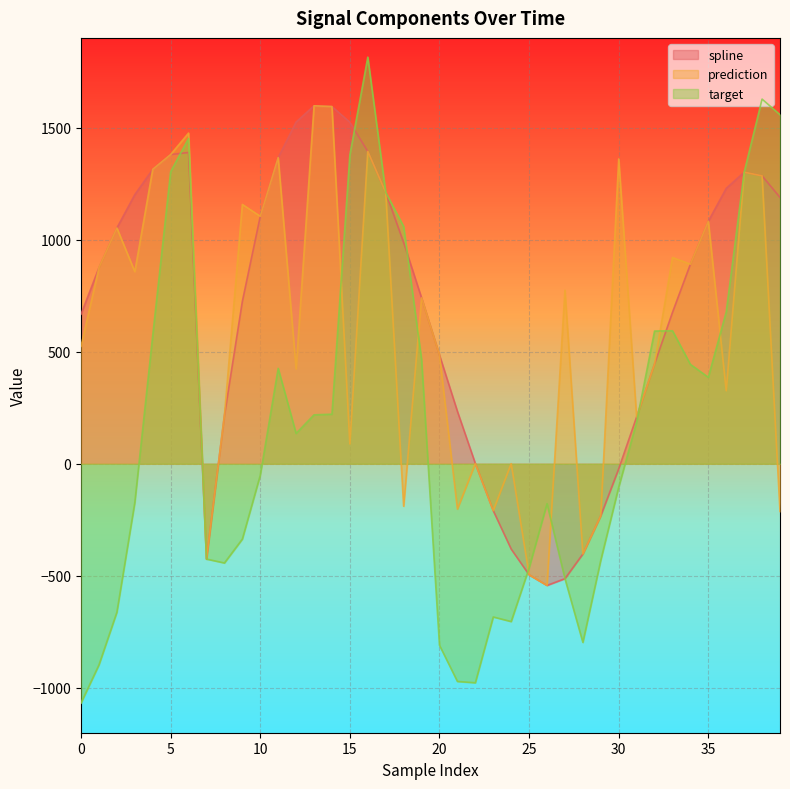

Rank the categories by target value from highest to lowest.

16, 38, 39, 6, 15, 5, 37, 17, 18, 36, 33, 32, 4, 19, 34, 11, 35, 14, 13, 31, 12, 10, 30, 3, 26, 9, 7, 29, 8, 25, 27, 2, 23, 24, 28, 20, 1, 21, 22, 0